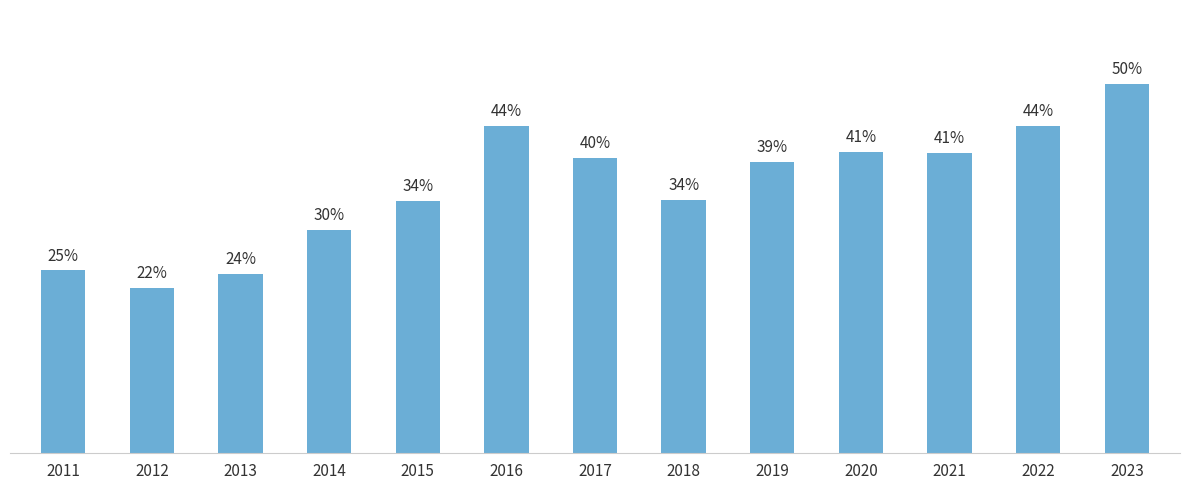

Which category has the highest value across all series?

2023